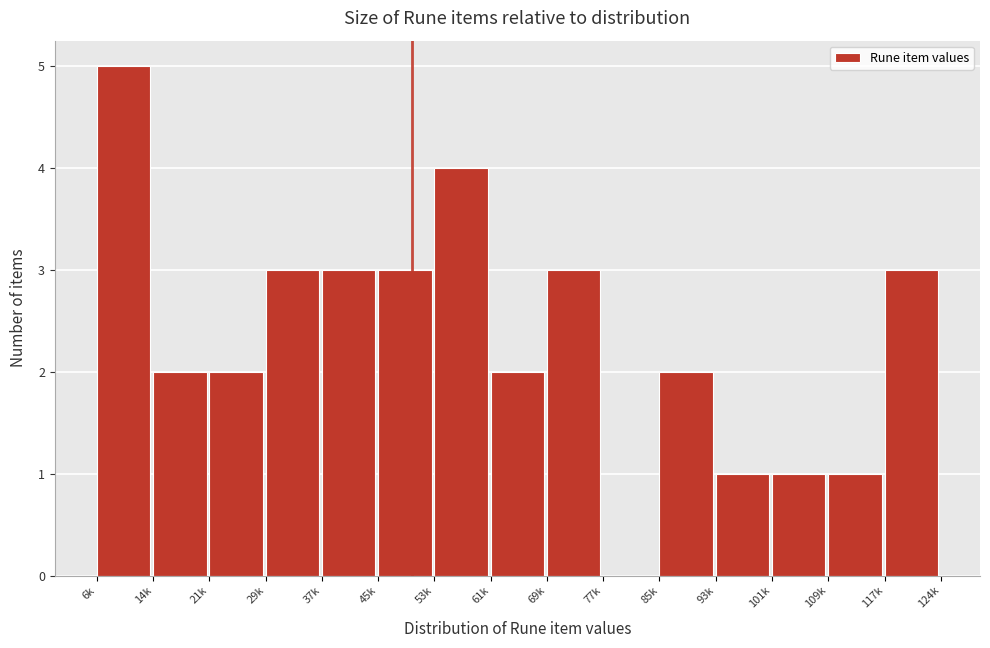

Reading left to right, list all the values displayed in this chart.

6k=5	14k=2	21k=2	29k=3	37k=3	45k=3	53k=4	61k=2	69k=3	77k=0	85k=2	93k=1	101k=1	109k=1	117k=3